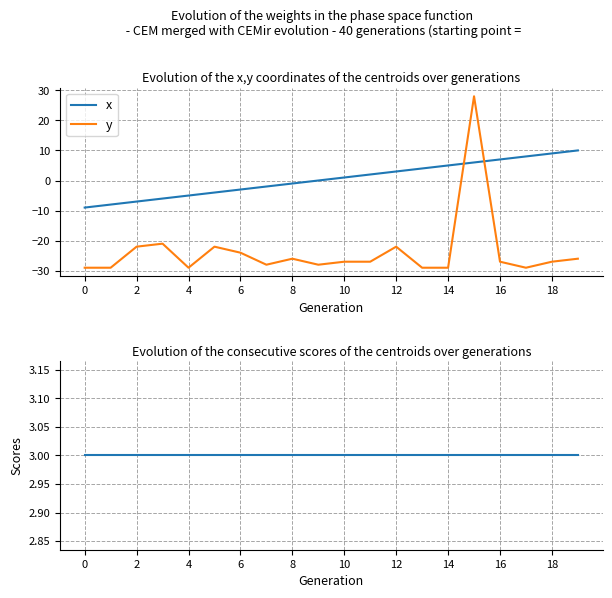

True or false: x has more than 2 interior local peaks.

False